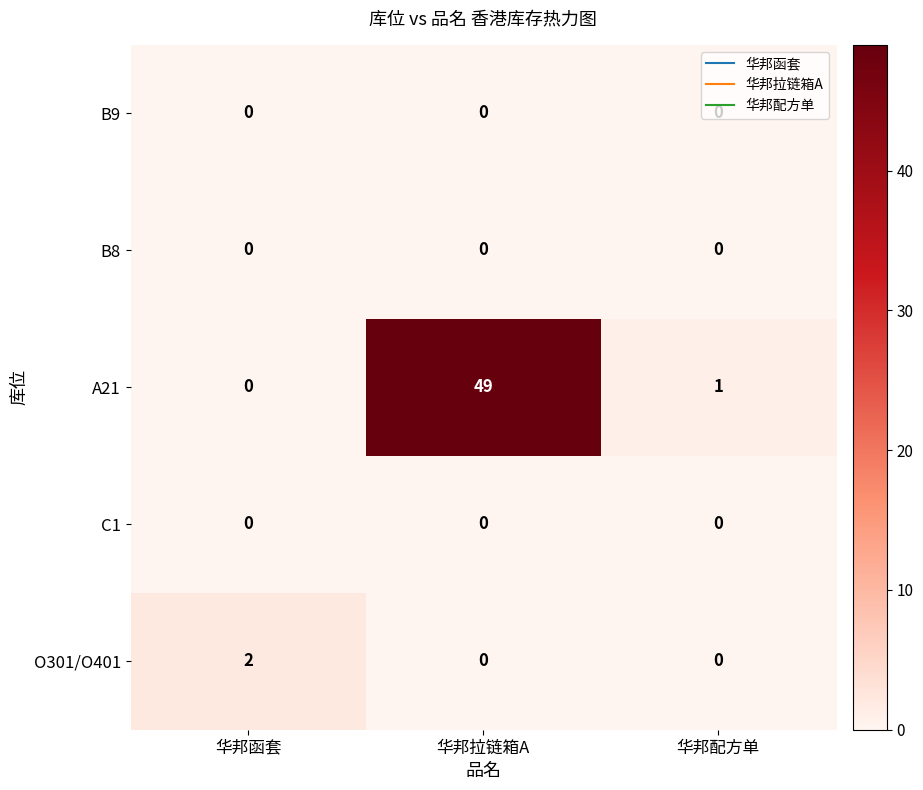

Between 华邦函套 and 华邦配方单, which series saw the biggest shift?

O301/O401